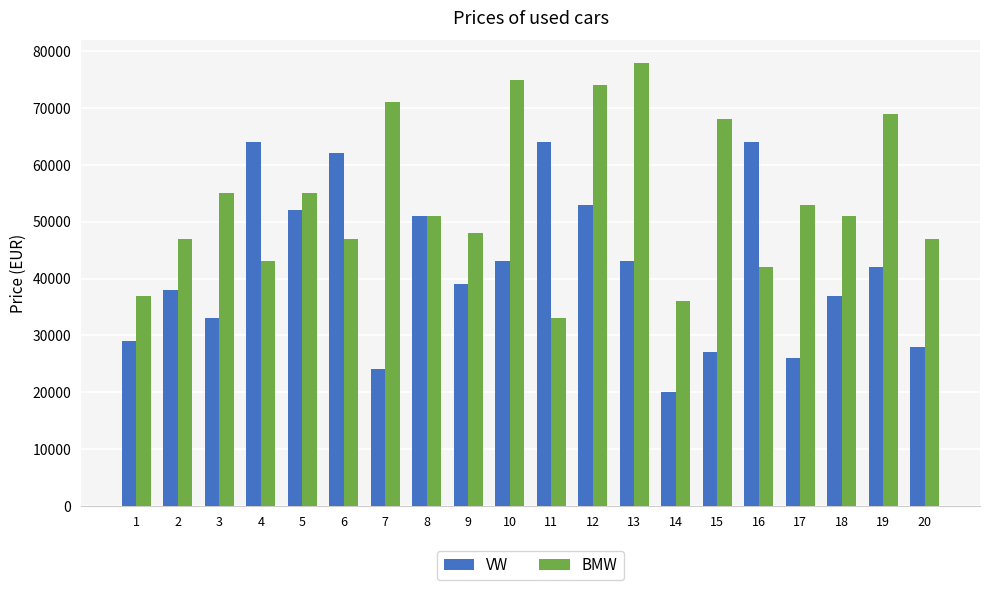

Which series changed the most between 13 and 18?

BMW